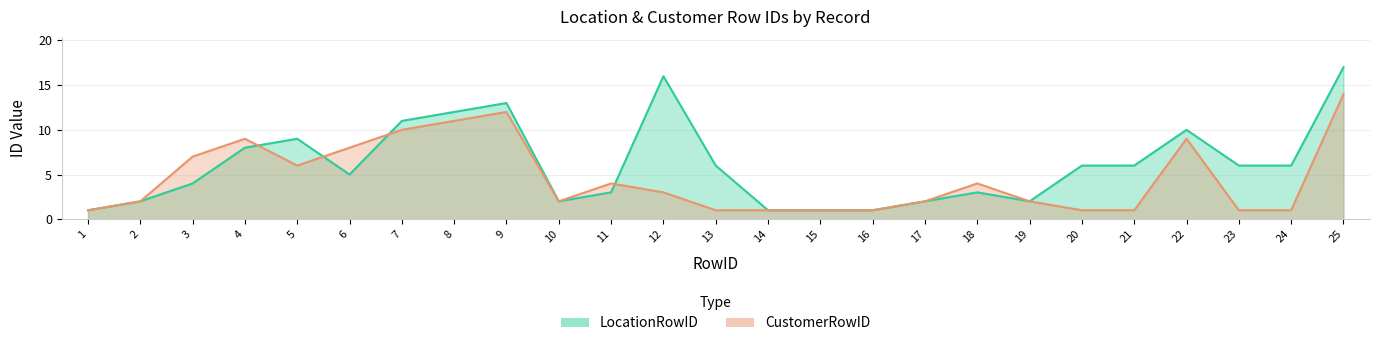

What is the difference between the second highest and second lowest values in the LocationRowID series?

15